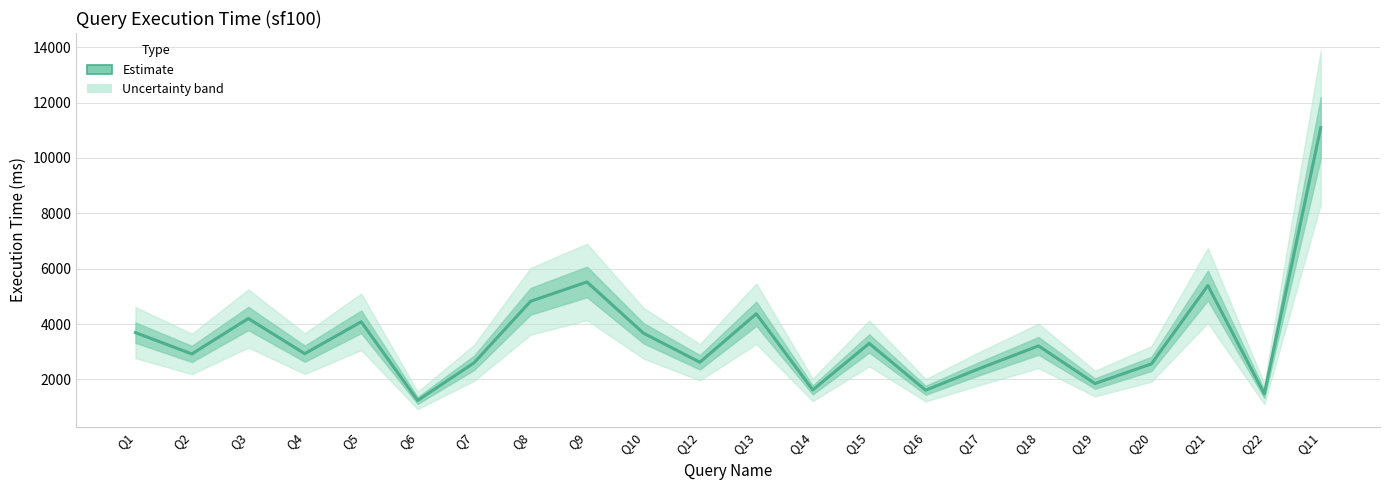

At which label is the value closest to 6165?

Q9